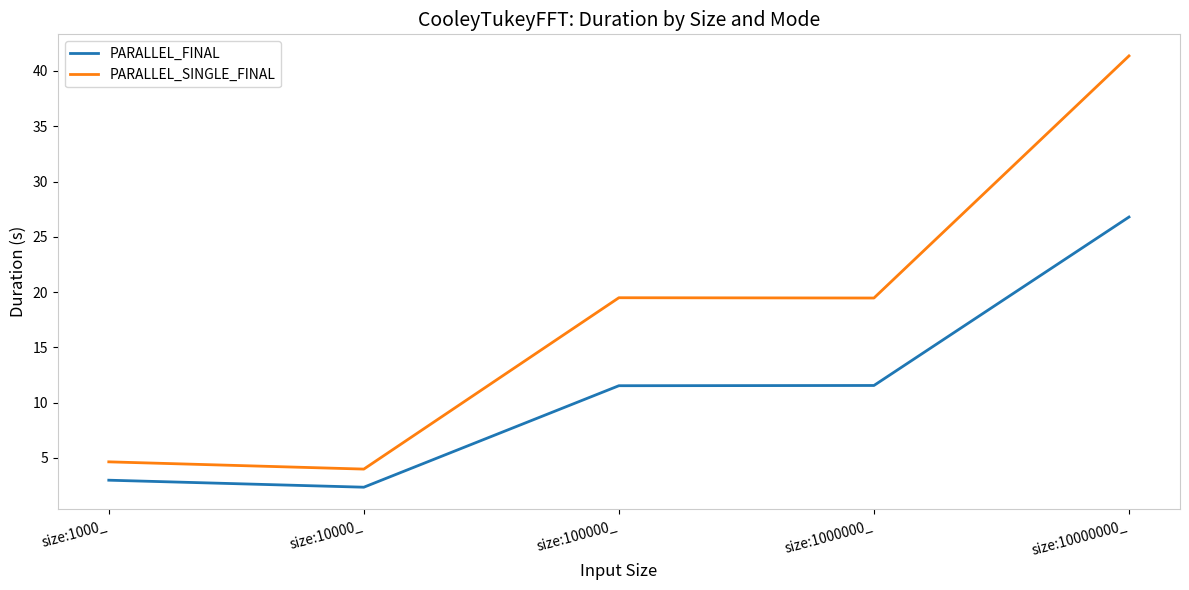

What is the minimum value for PARALLEL_FINAL?

2.4